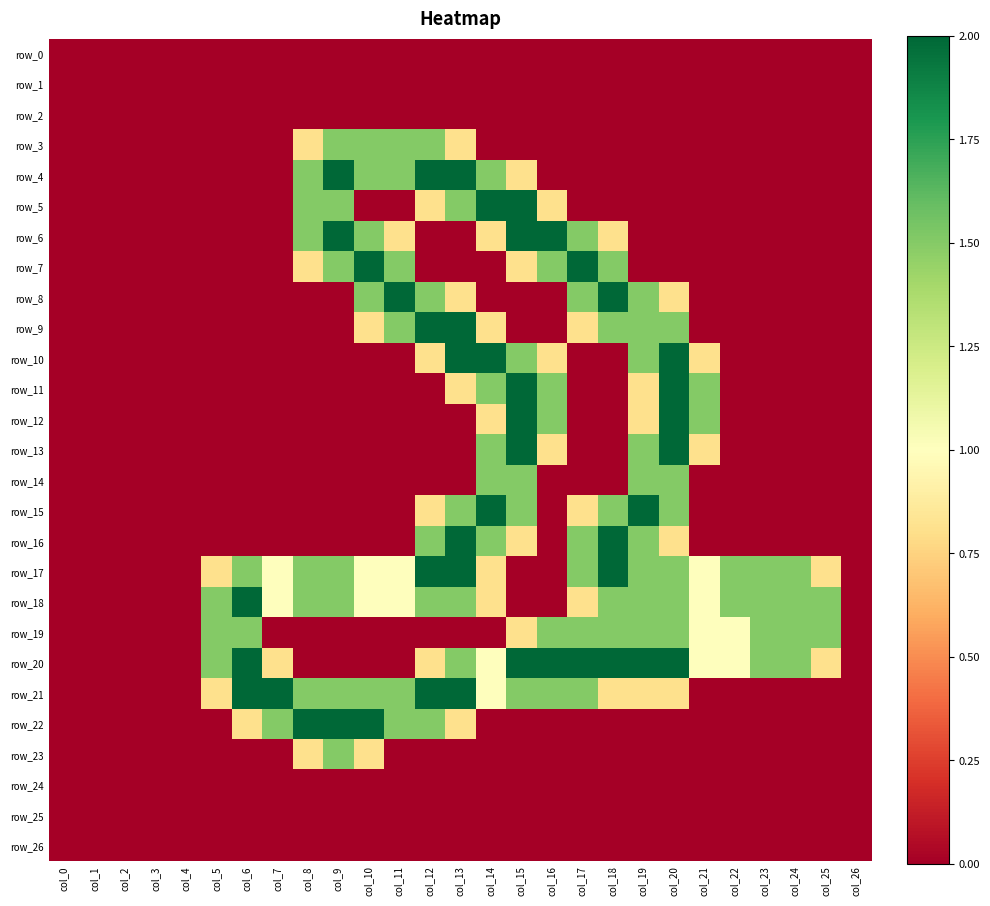

True or false: row_20 has a value of 1.1 at col_12.

False